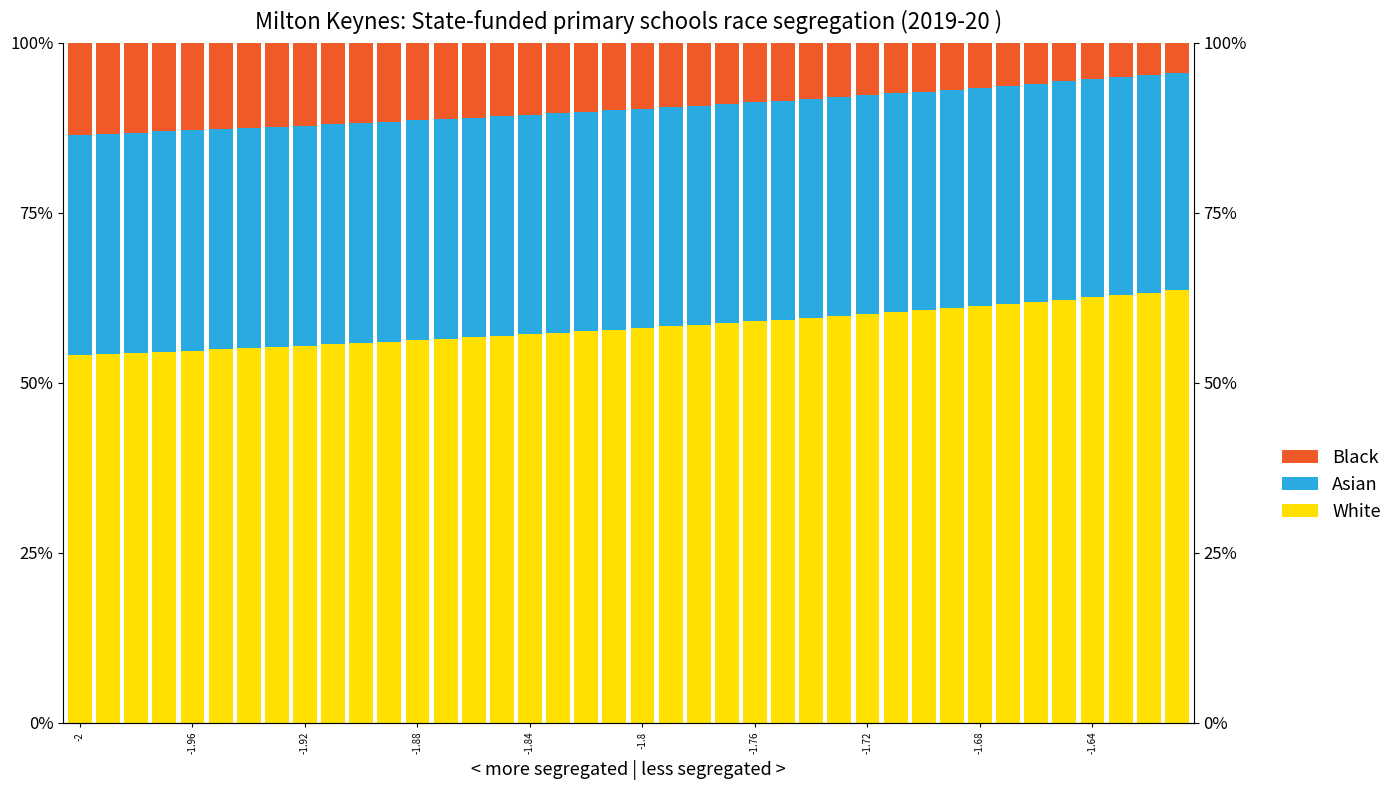

What is the difference between the second highest and second lowest values in the White series?

9.1